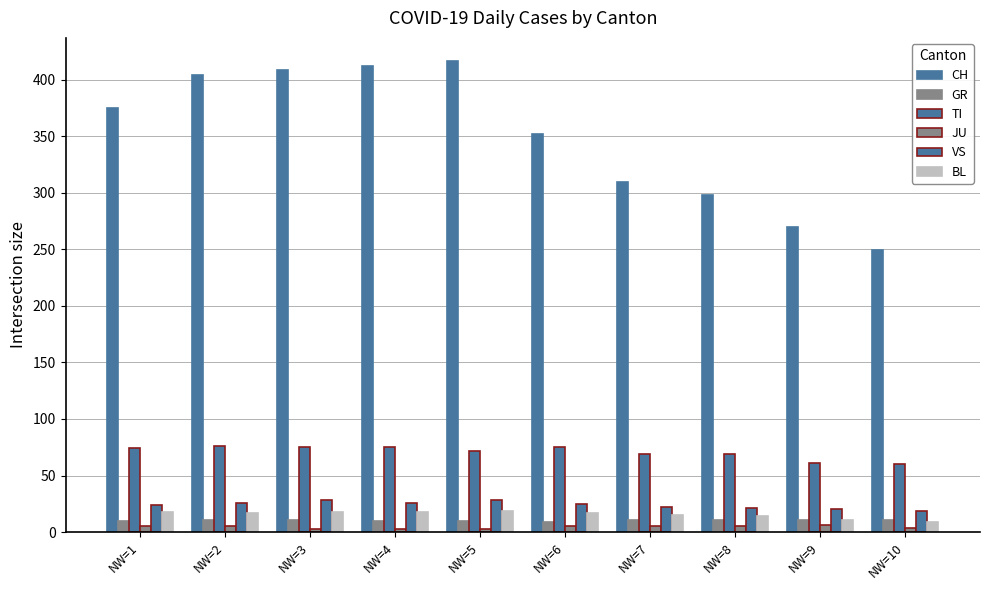

List the series in order of their peak value, lowest first.

JU, GR, BL, VS, TI, CH